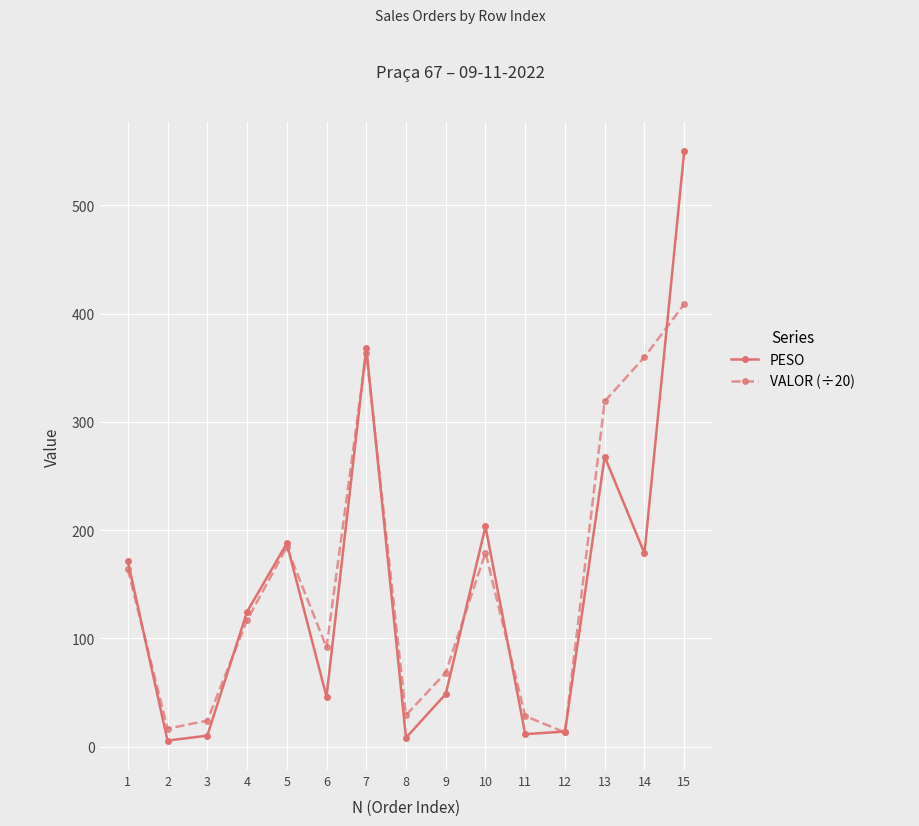

What is the value of the PESO point at the 4th from the left?

124.6